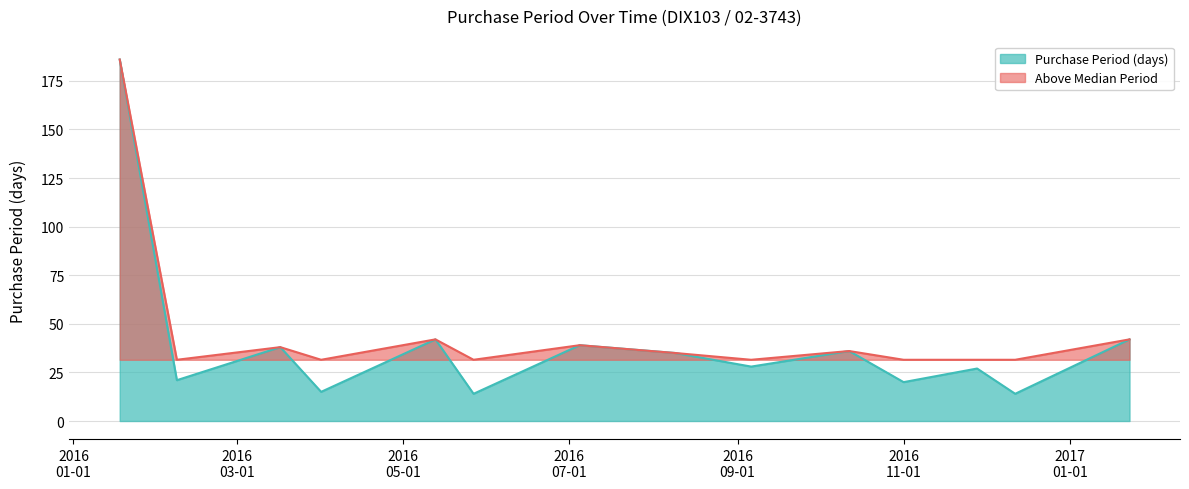

What is the greatest value displayed?

186.0